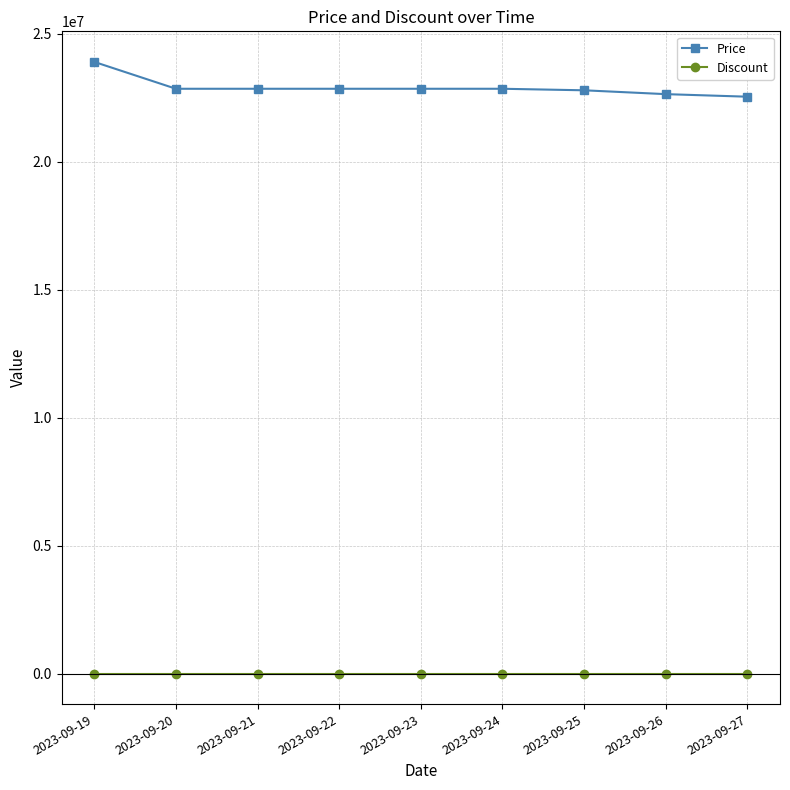

At how many categories does at least one series exceed 14228024?

9